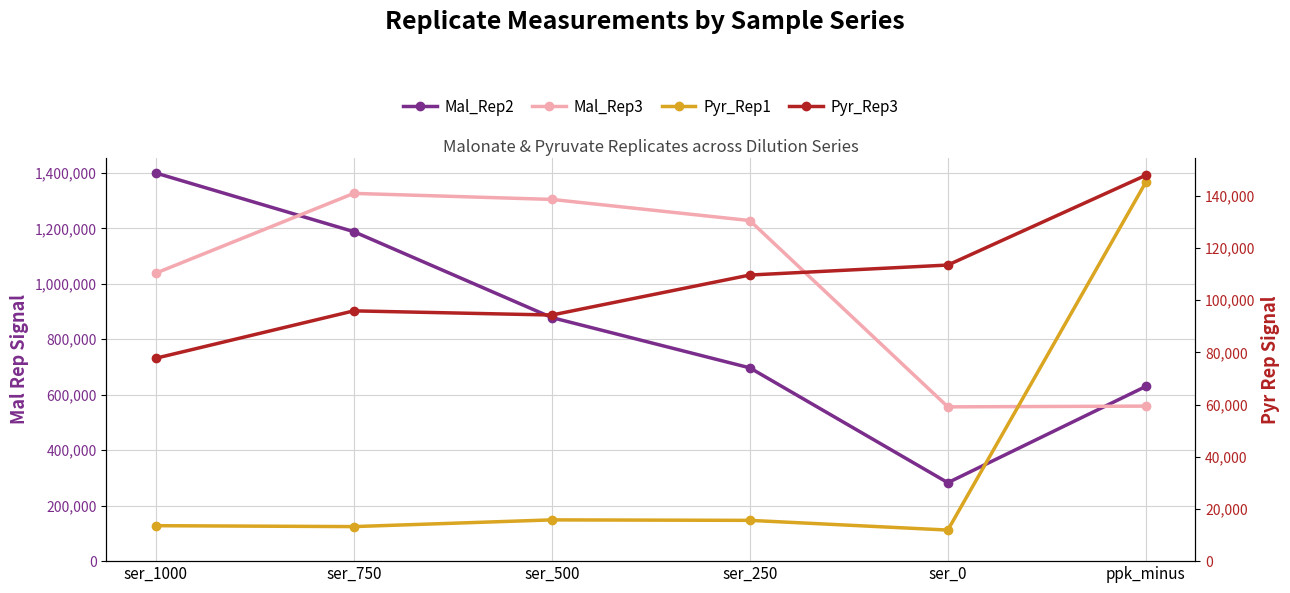

What is the label of the 3rd point from the right?

ser_250